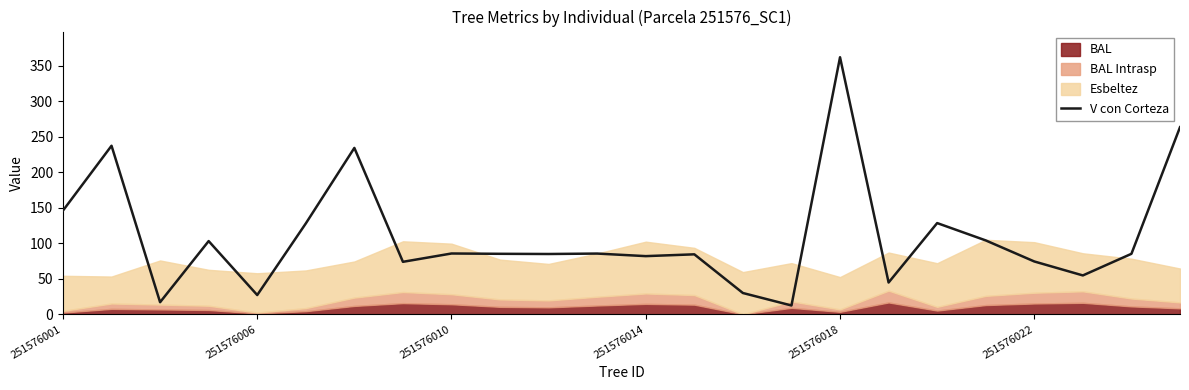

True or false: there are more than 2 points higher than both neighbors.

True